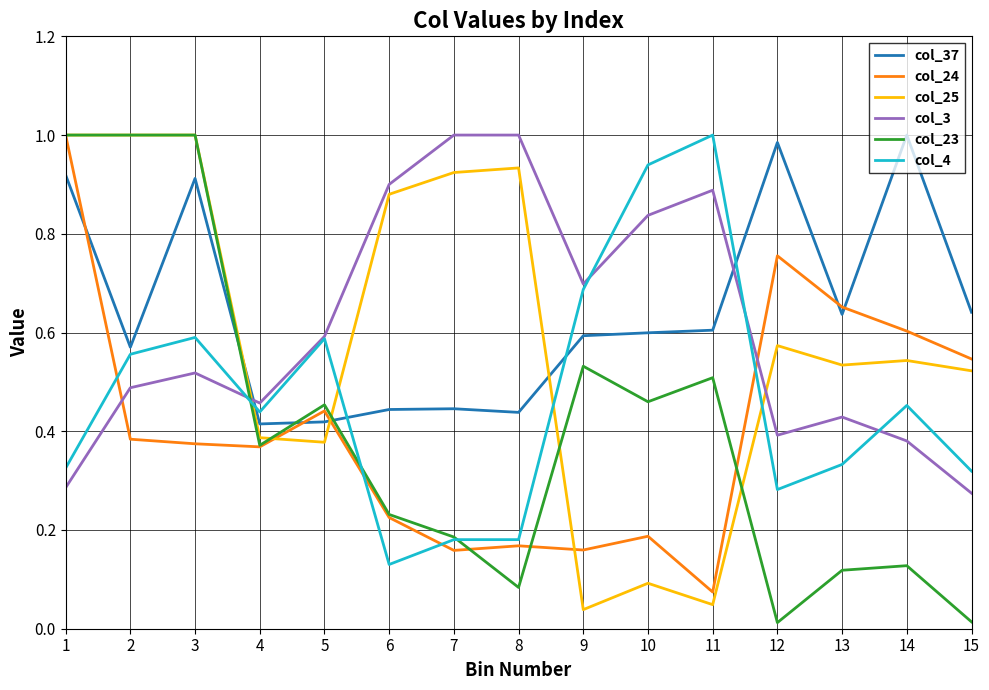

How many lines are shown in the chart?

6